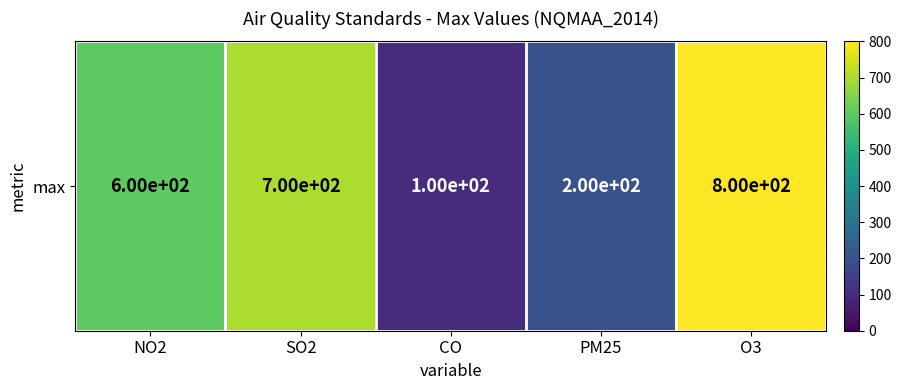

Which has a higher value, O3 or CO?

O3